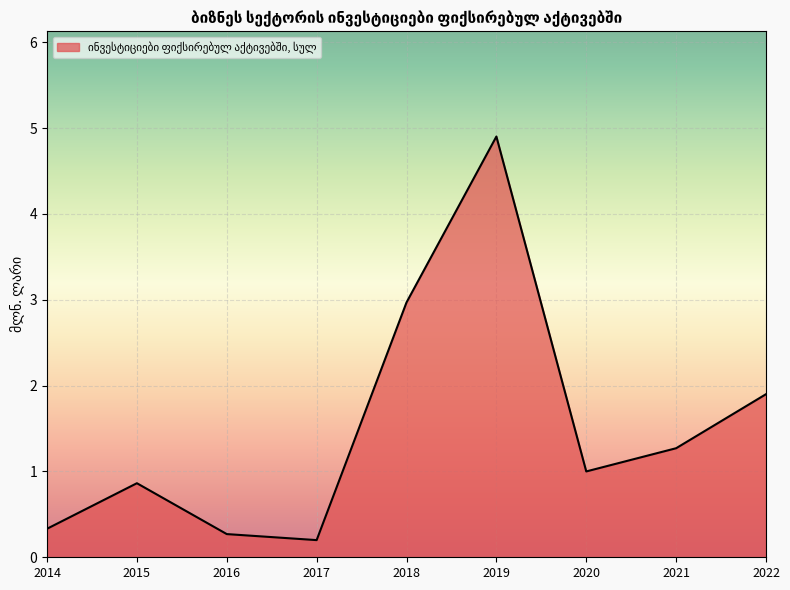

Reading left to right, transcribe all the data shown in this chart.

0.3	0.9	0.3	0.2	3.0	4.9	1.0	1.3	1.9